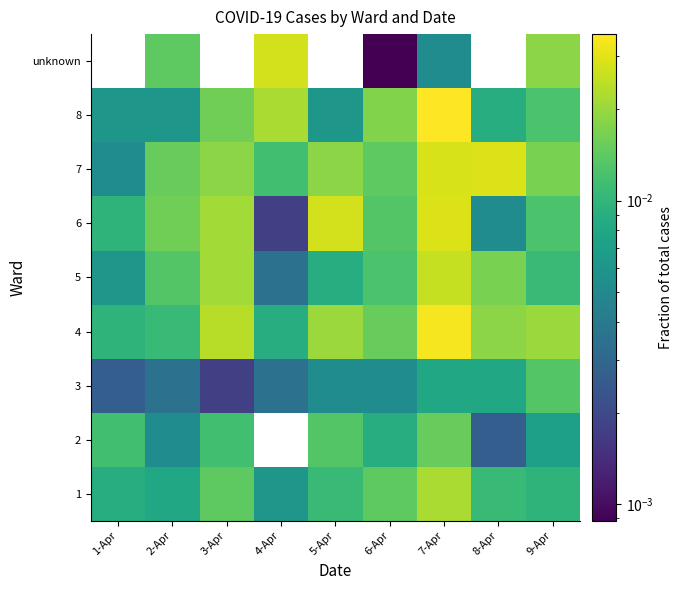

The value of 4 at 8-Apr is 0.0. True or false?

False